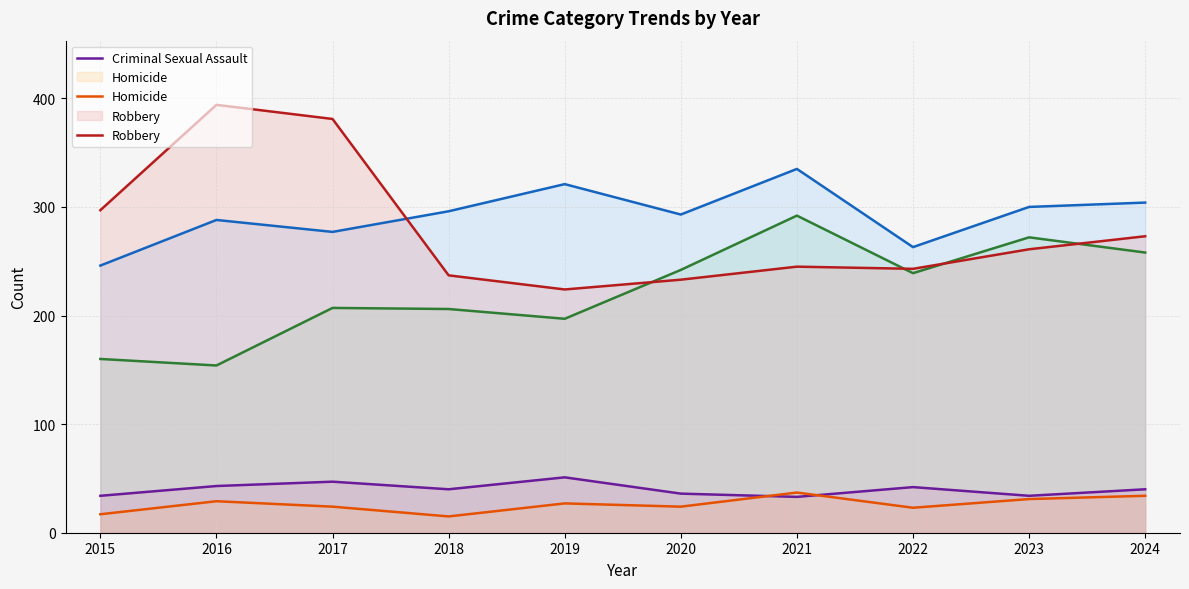

Which has a higher value, 2023 or 2019?

2023